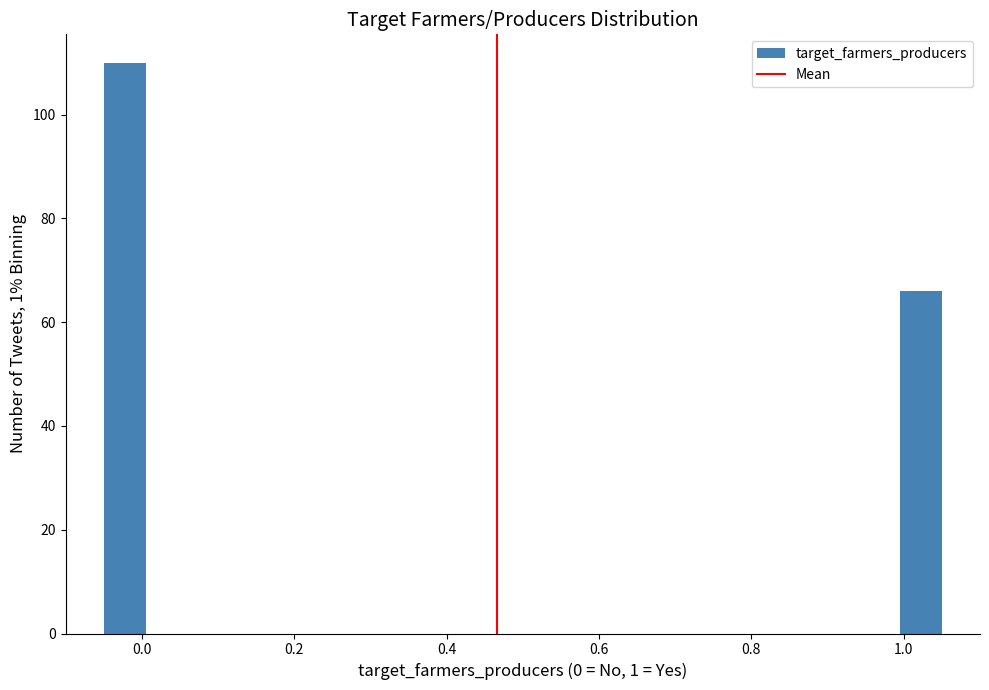

Read against the x-axis, roughly where is the centre of the tallest bar?

-0.02